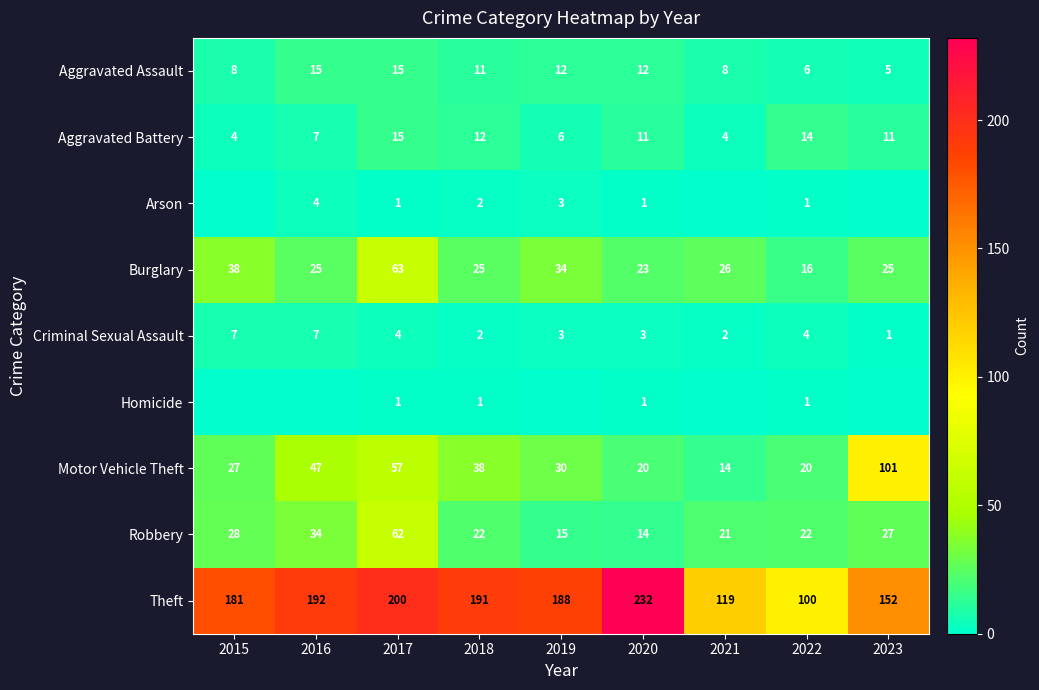

Which series has the largest range (max minus min)?

Theft